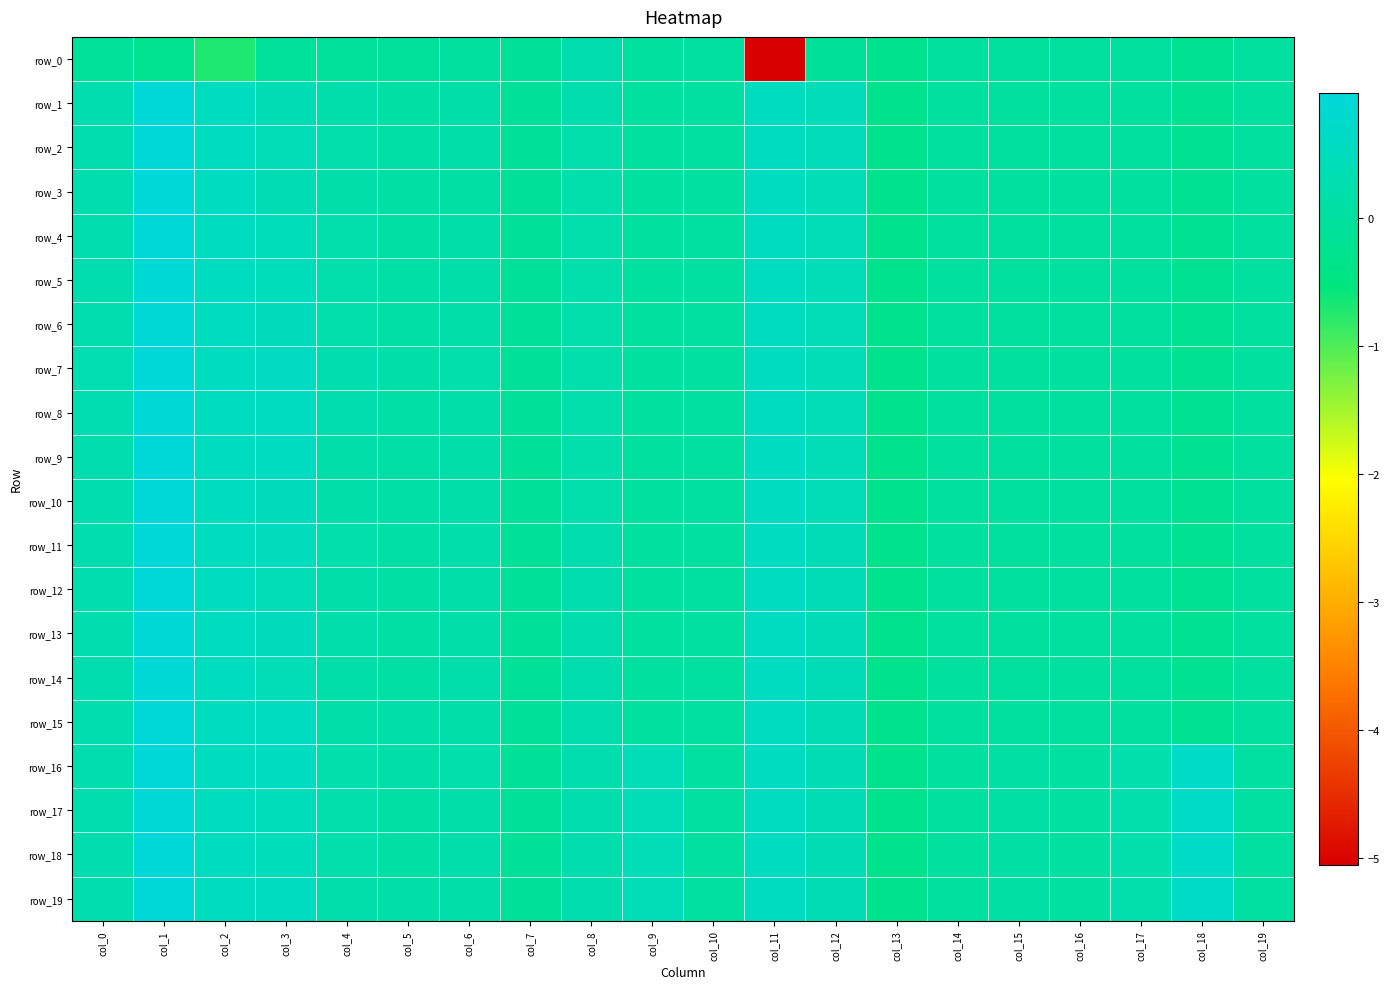

At which label is row_1 closest to 0?

col_9